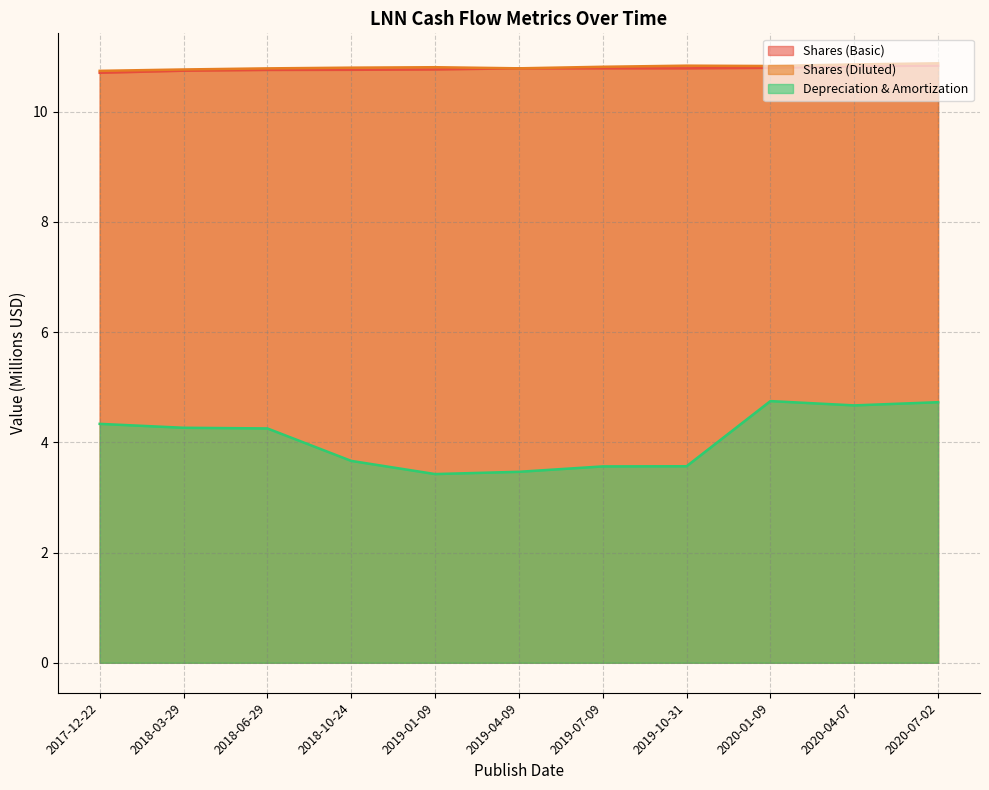

Where is the first local minimum for Shares (Diluted)?

2019-04-09